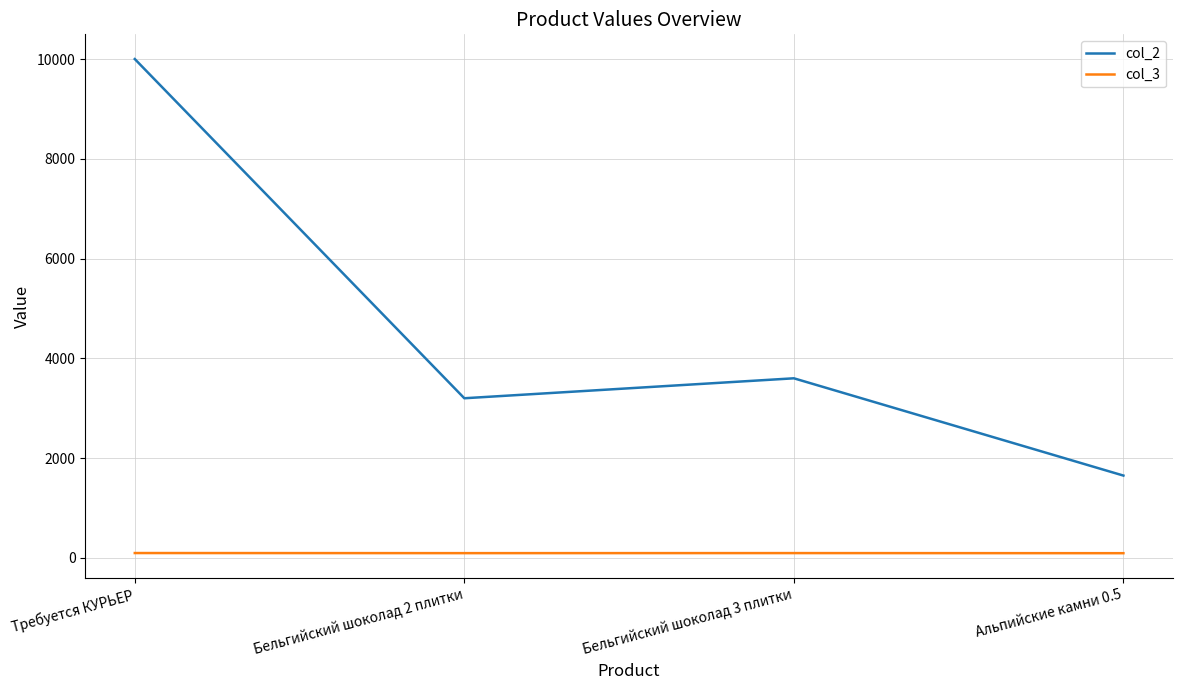

Rank the series at Требуется КУРЬЕР from lowest to highest value.

col_3, col_2